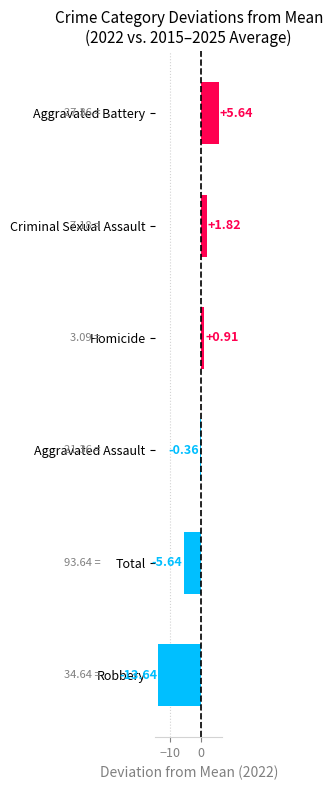

At which label is the value closest to -4?

Total